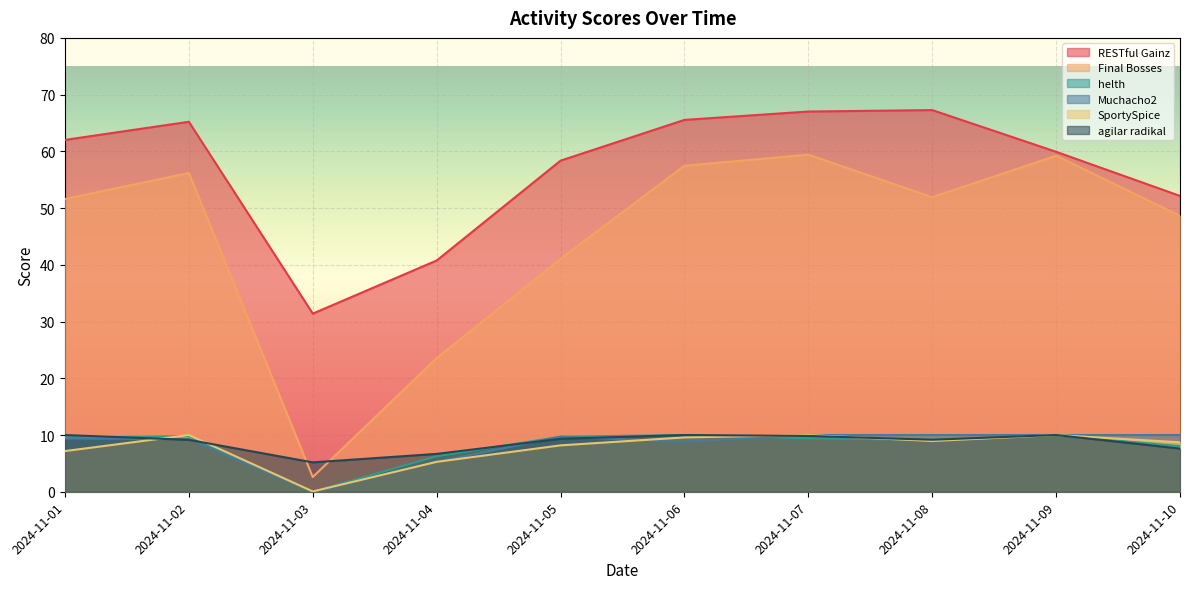

Which series changed the most between 2024-11-05 and 2024-11-09?

Final Bosses